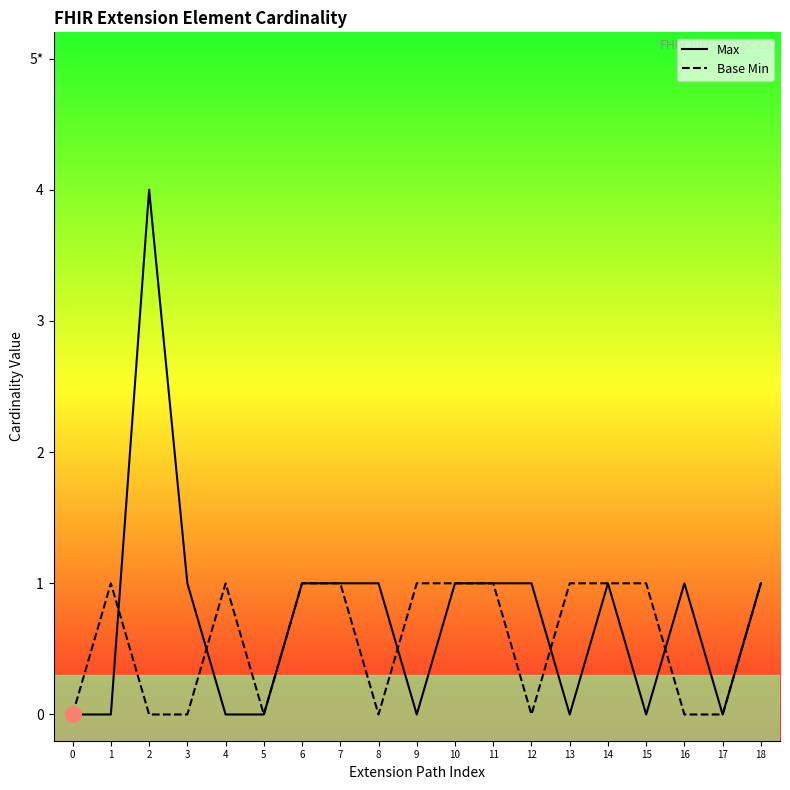

At which category is the sum across all series the highest?

2